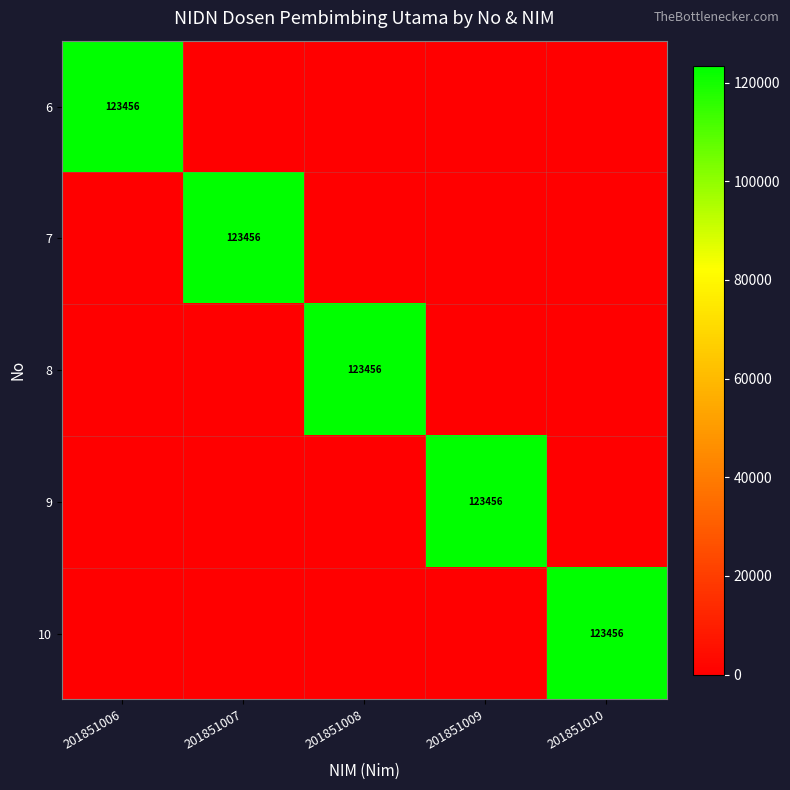

At which category is the sum across all series the highest?

201851006